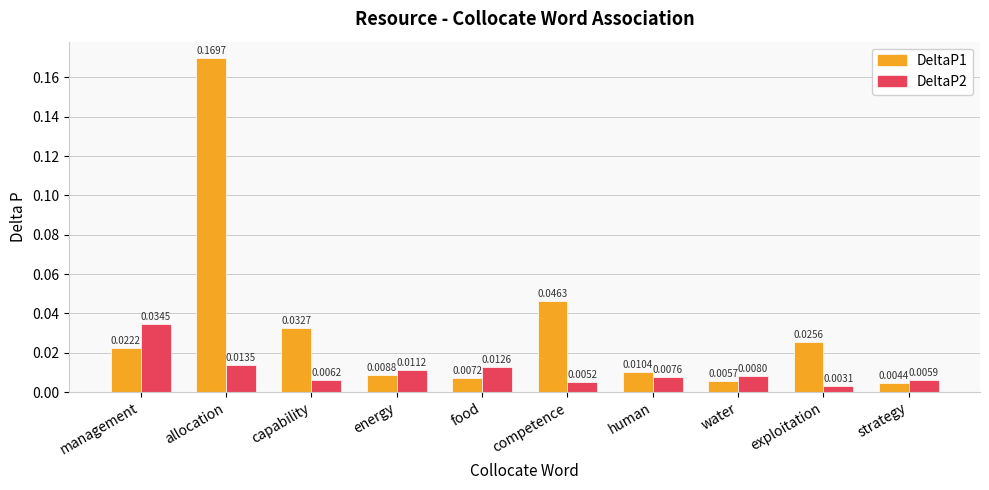

Which series has the largest range (max minus min)?

DeltaP1